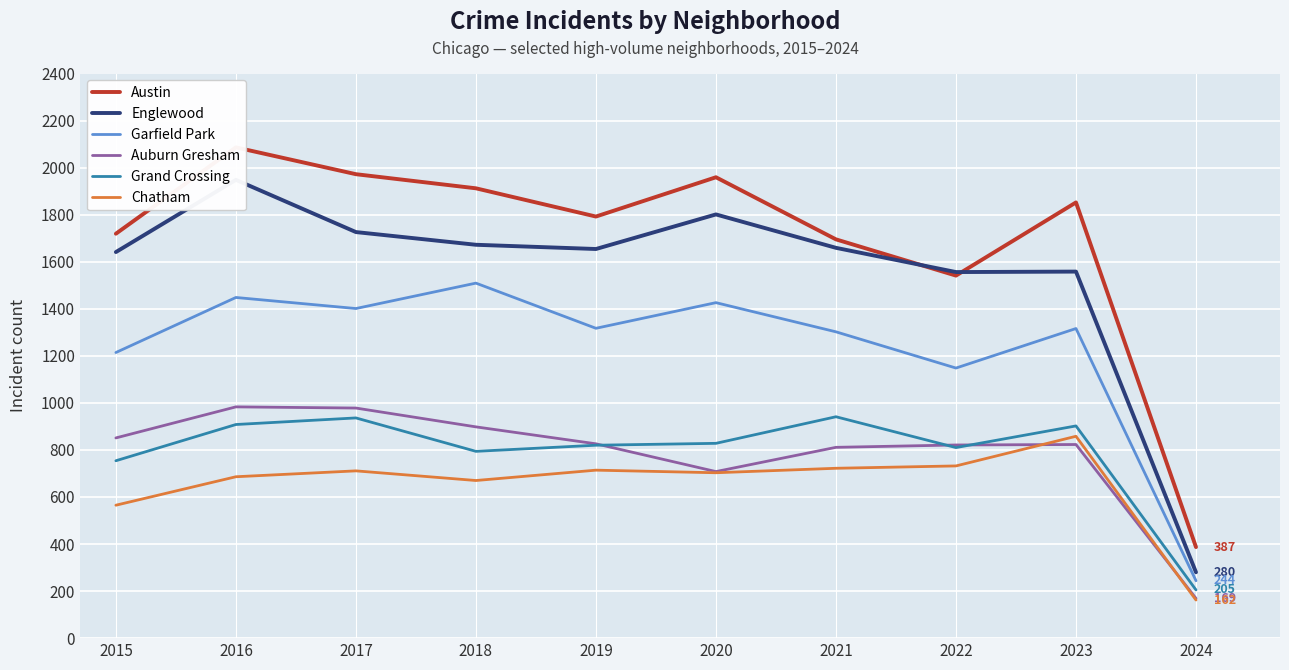

What is the total value across all series at 2015?

6744